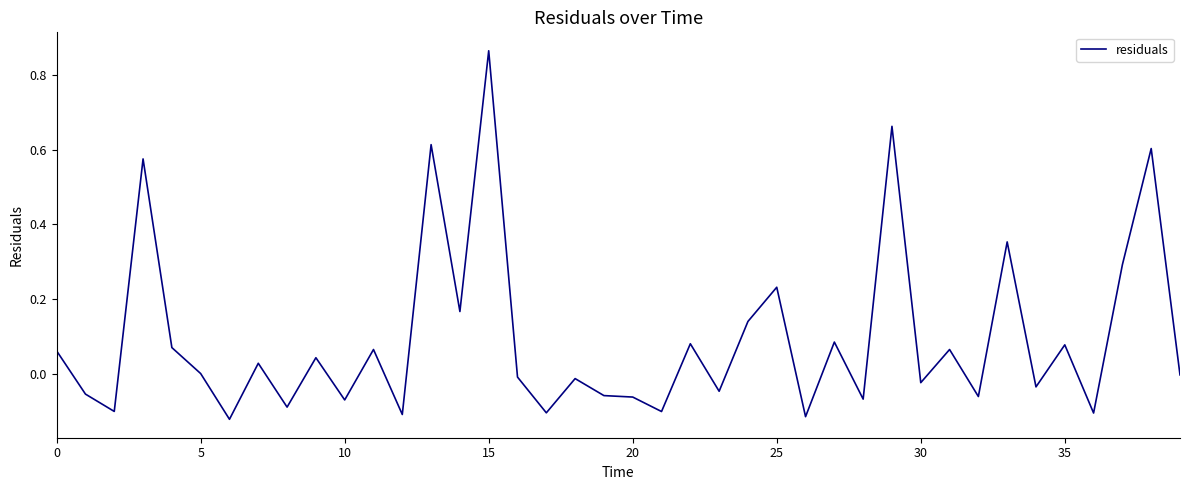

What is the difference between the maximum and minimum values?

1.0